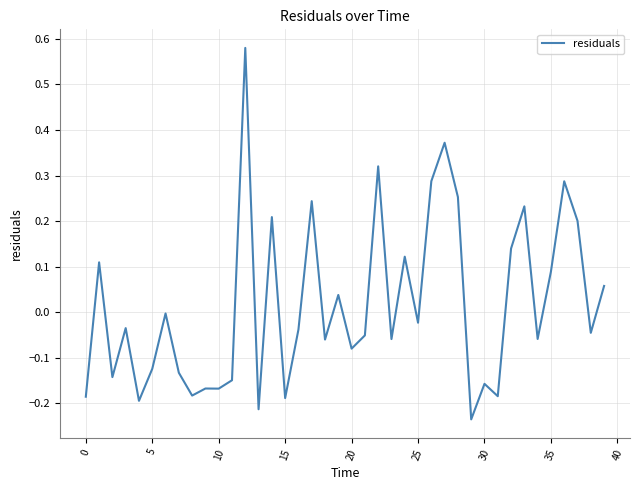

How many lines are shown in the chart?

1